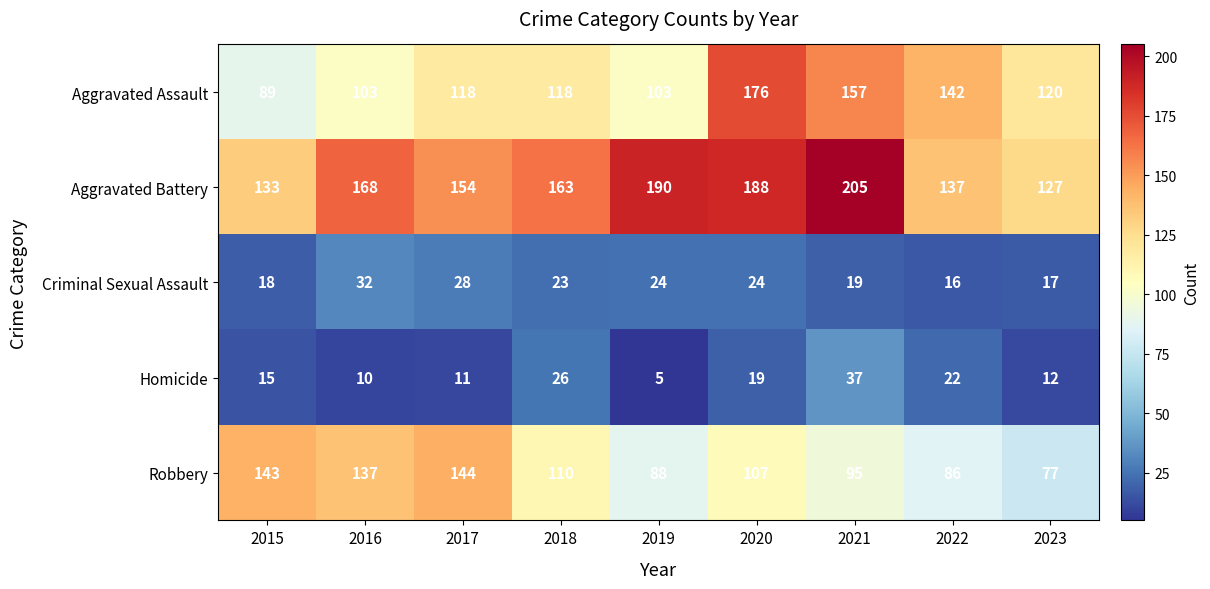

What is the sum of all Homicide values?

157